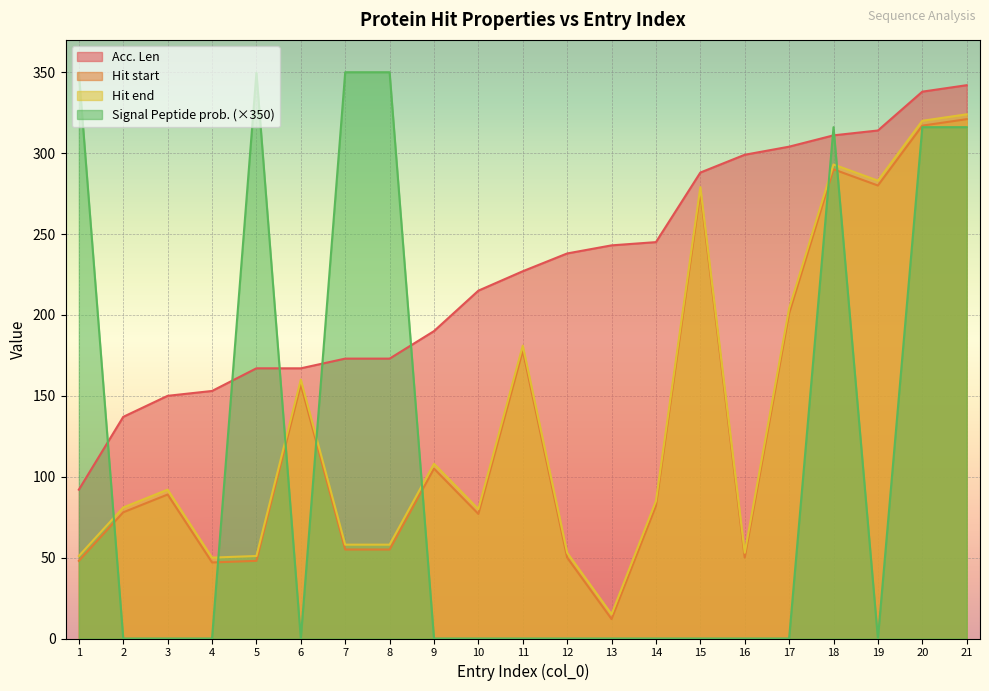

How many categories are shown in the chart?

21